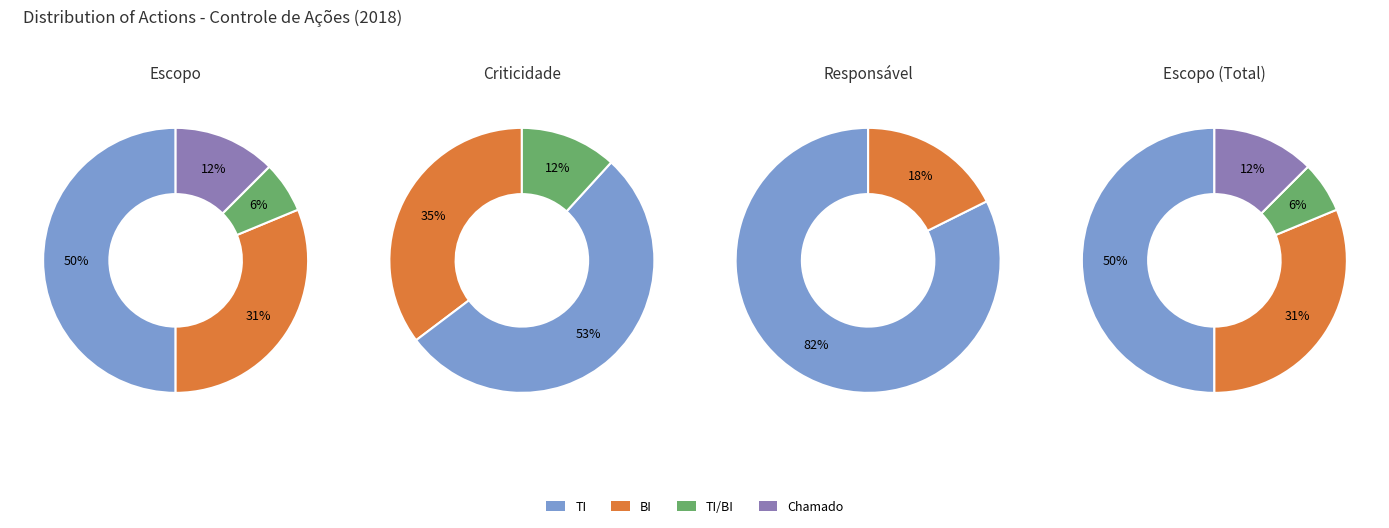

Which category has the biggest portion of the pie?

TI